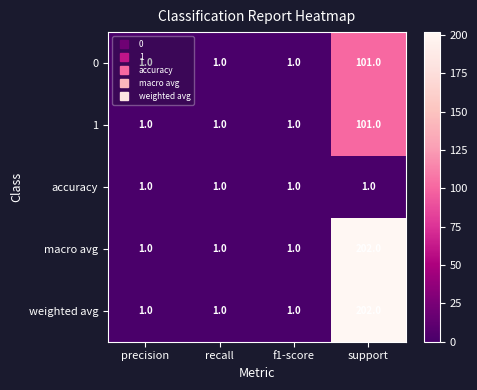

True or false: 1 has a value of 155 at support.

False